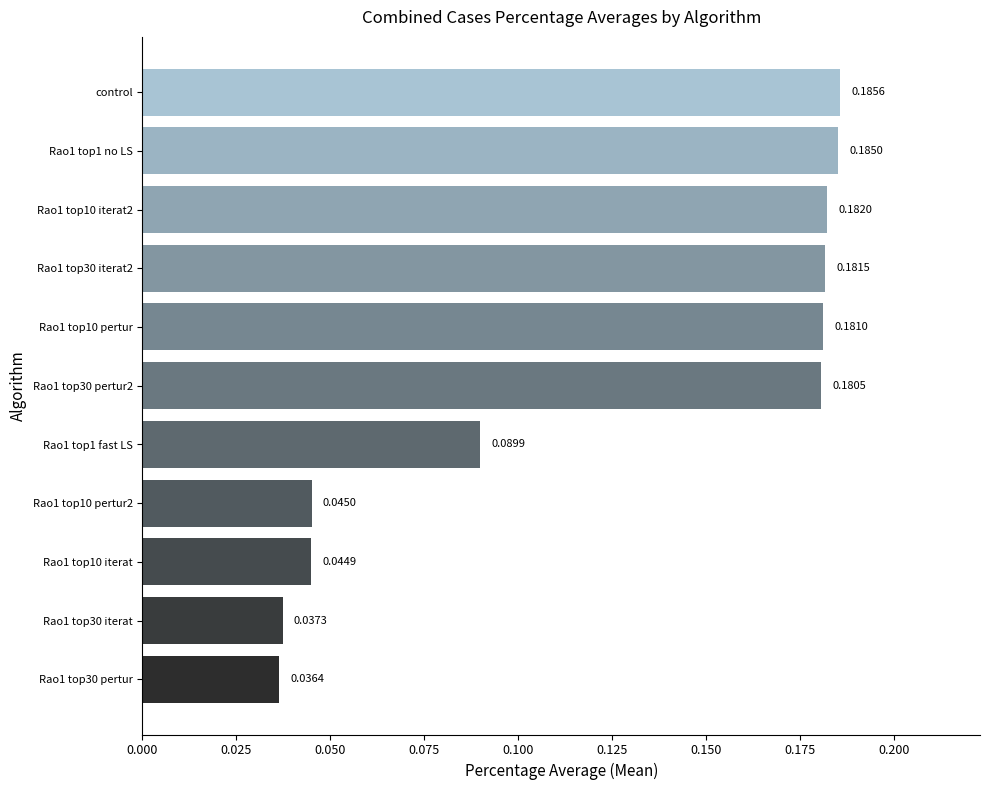

Are the bars grouped side by side (vs. stacked)?

No